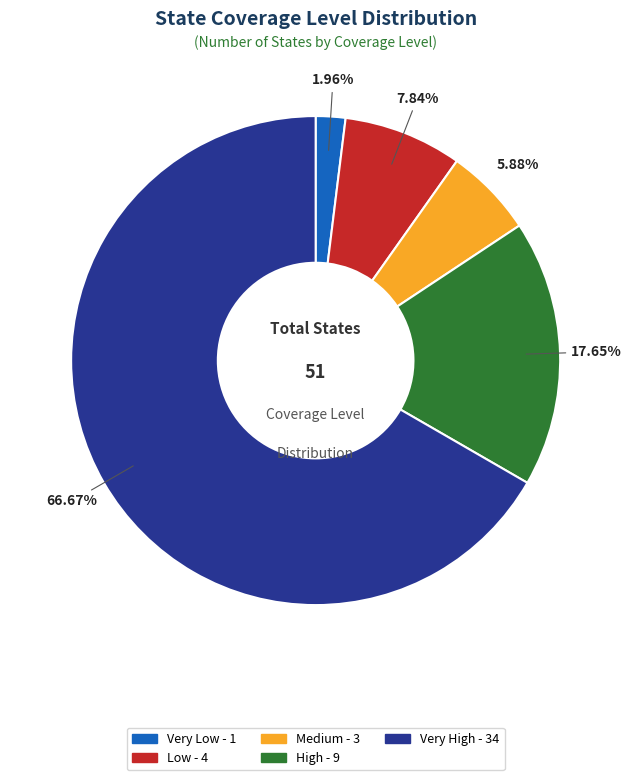

Count the number of slices in the pie.

5